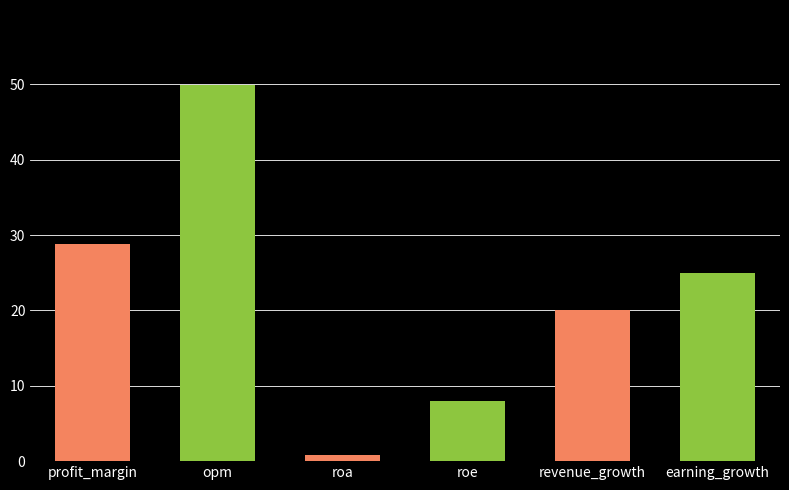

Is it true that the value at earning_growth is 25.0?

True